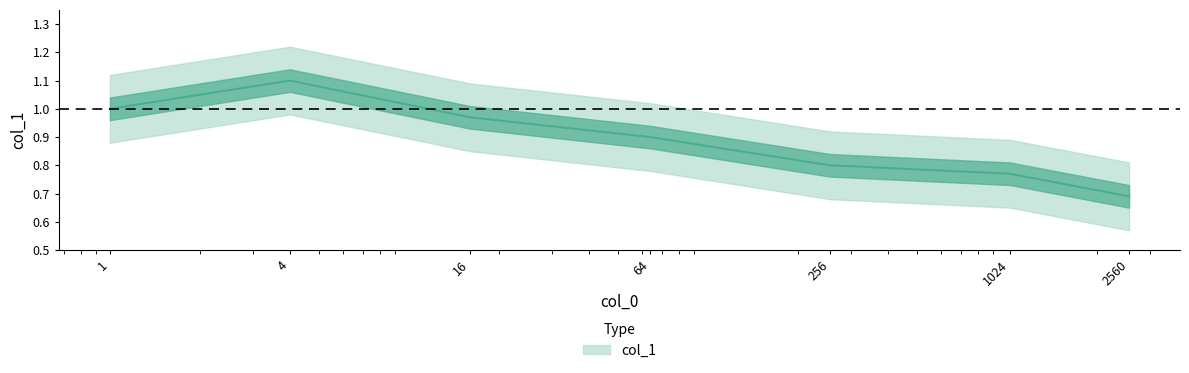

Which label corresponds to the largest value in the chart?

4